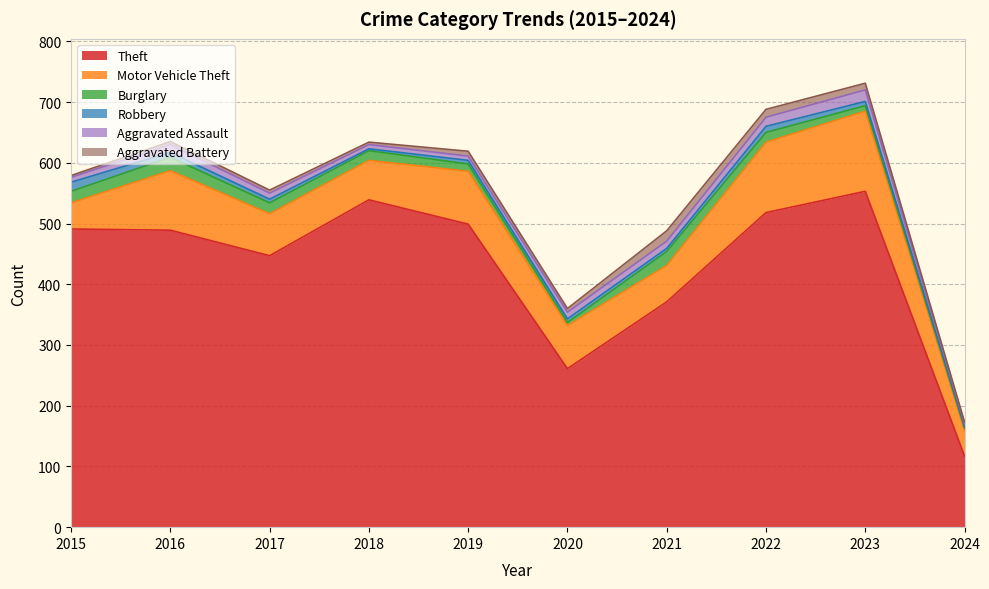

The value of Theft at 2018 is 764. True or false?

False